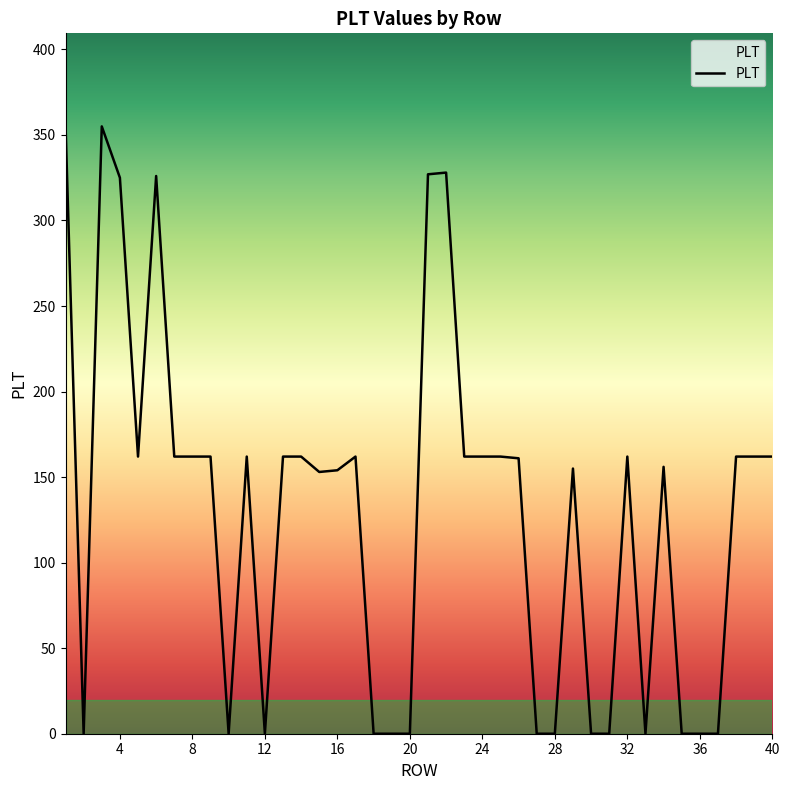

How many series are shown in this chart?

1